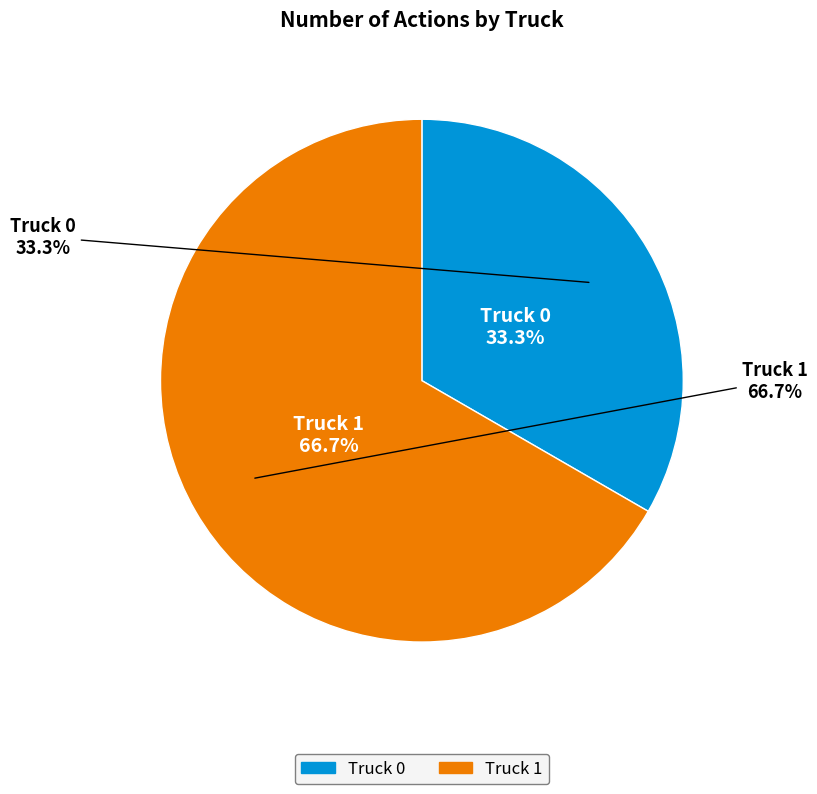

Does any single category account for the majority?

Yes